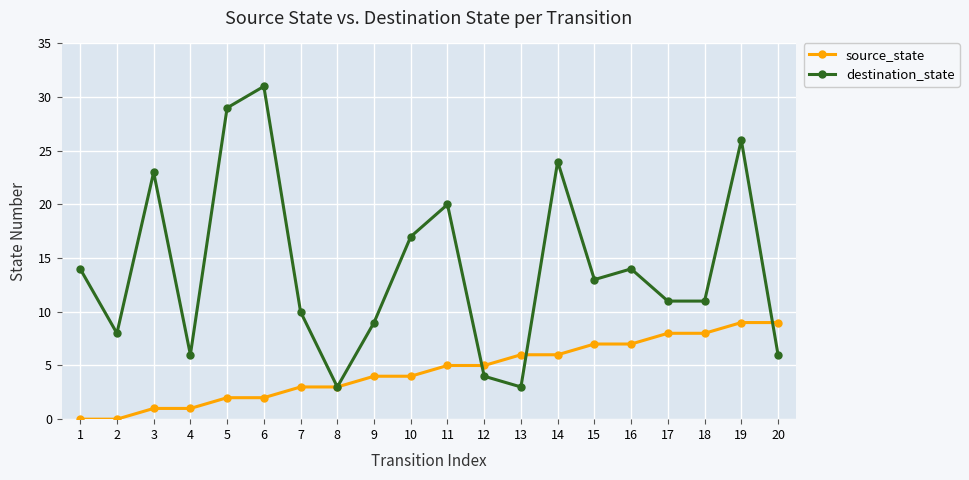

At which category does destination_state reach its first local peak?

3